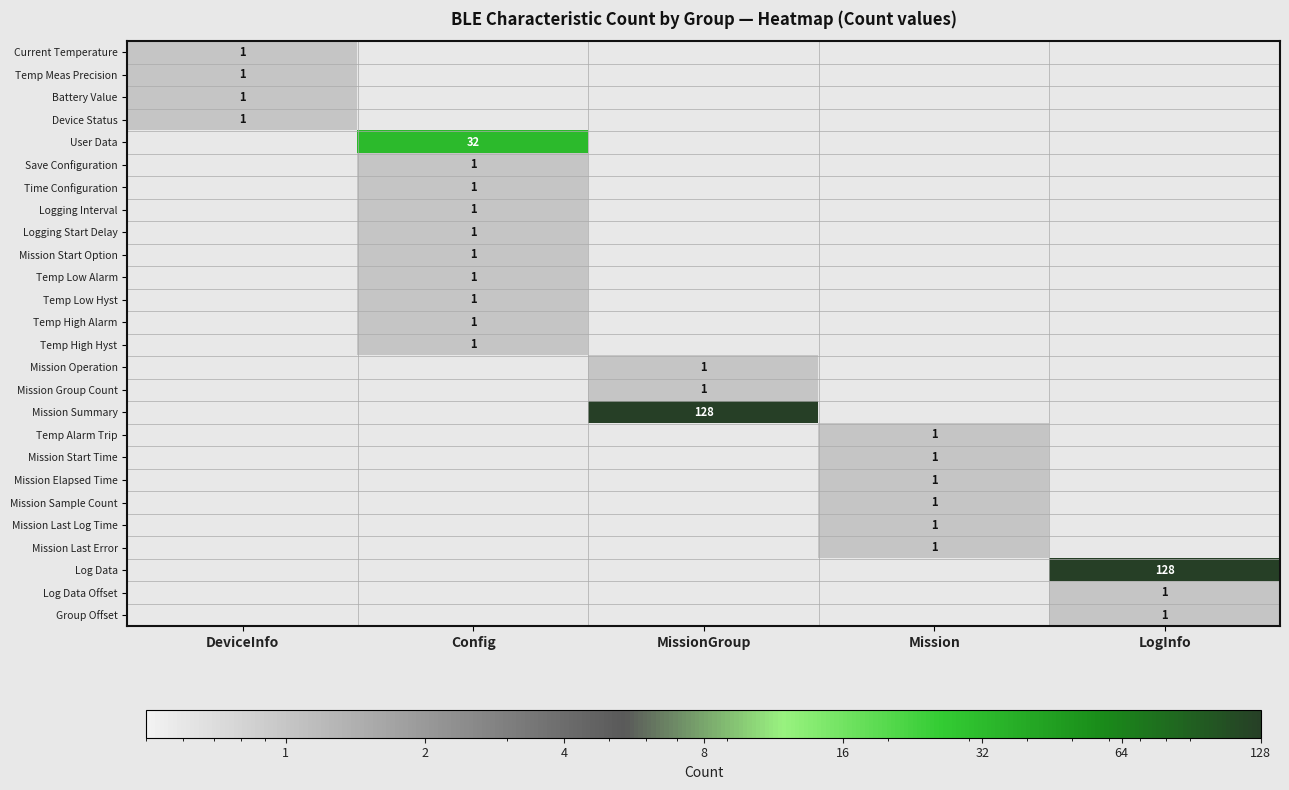

What is the greatest value displayed?

128